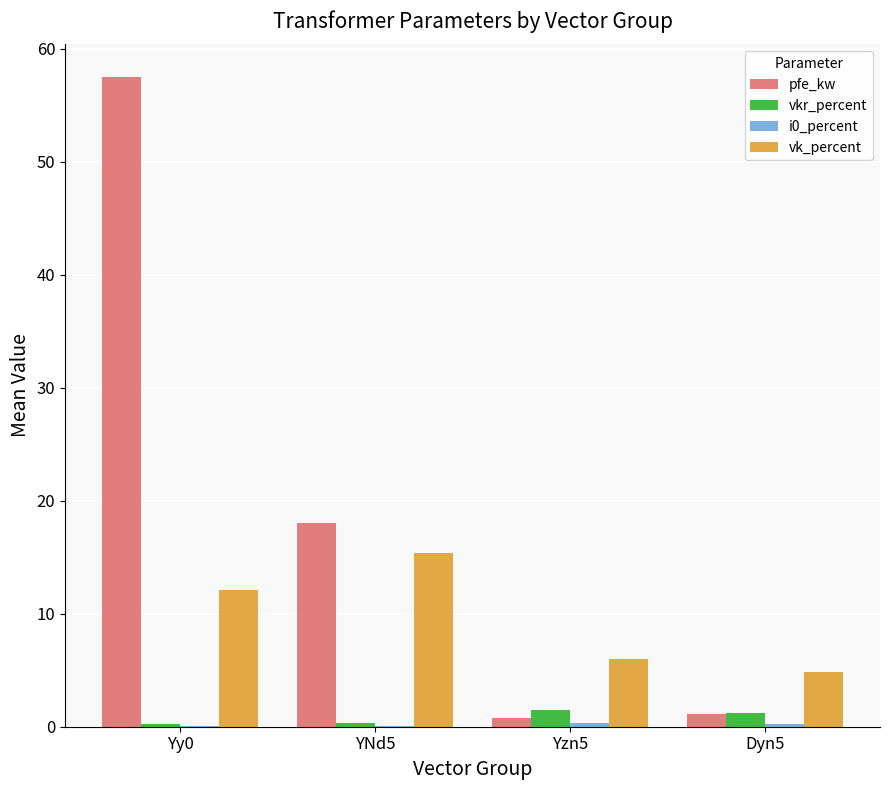

Where is pfe_kw nearest to the value 29?

YNd5